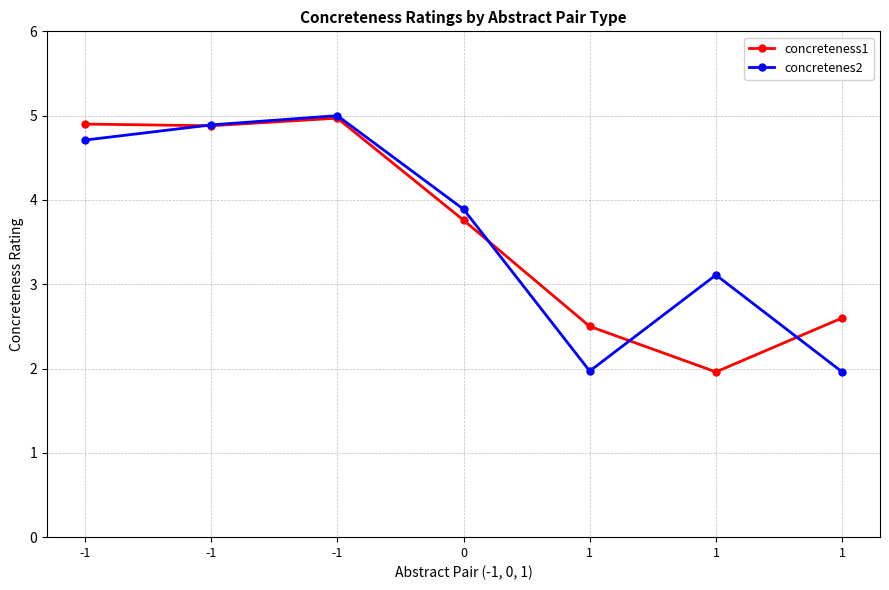

What is the spread (max minus min) of values at 0?

0.1